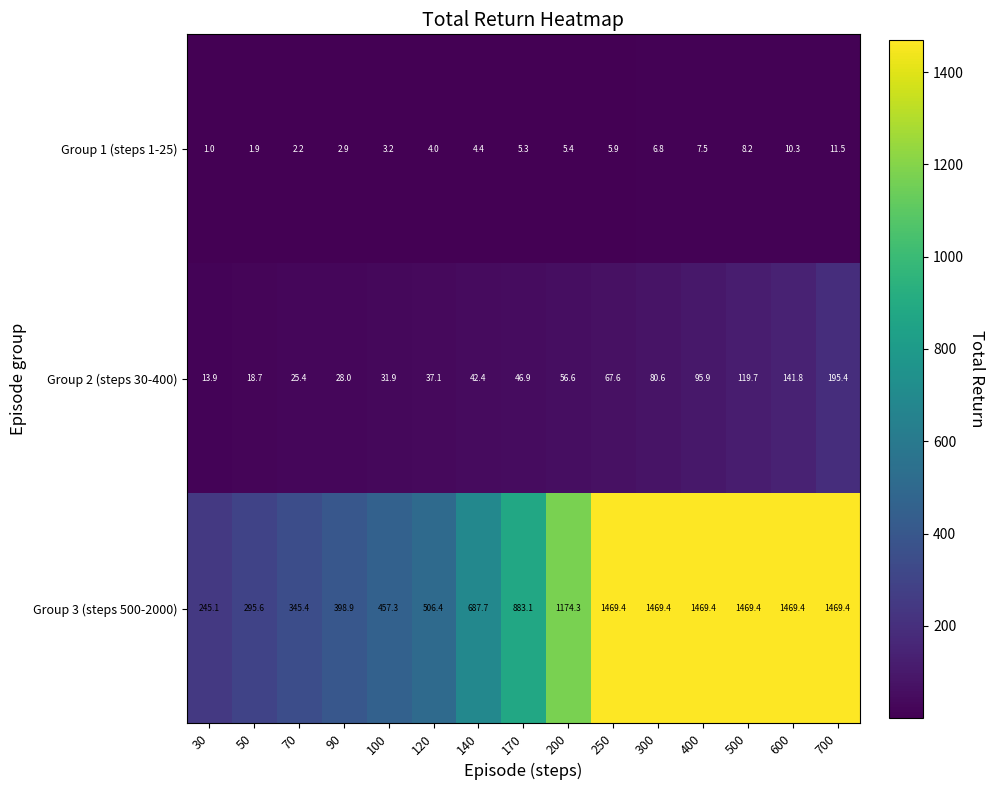

How many values in the Group 2 (steps 30-400) series are below 46?

7